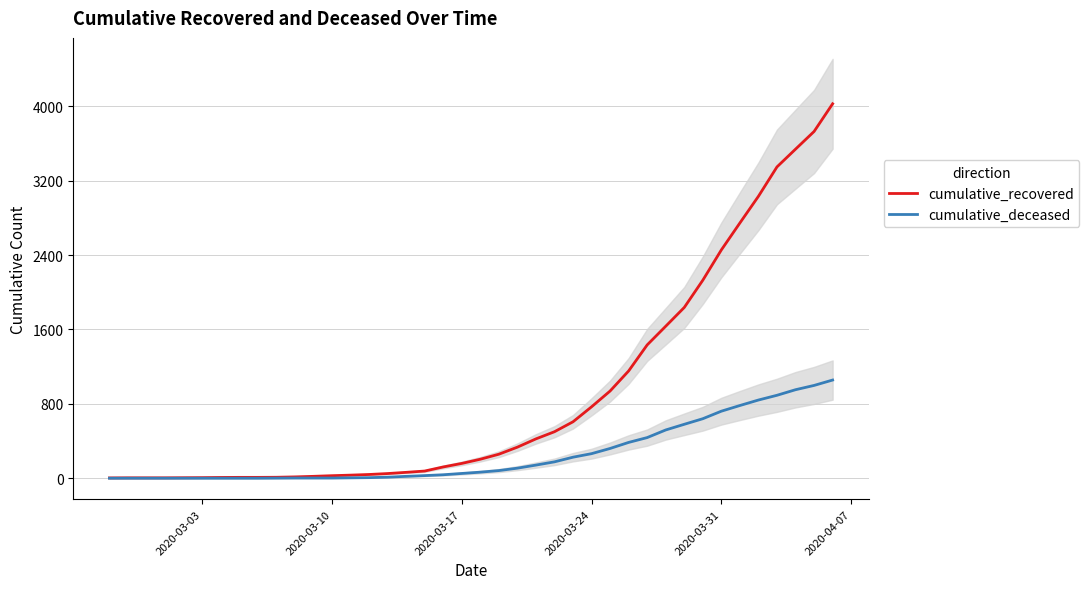

What is the maximum value for cumulative_deceased?

1056